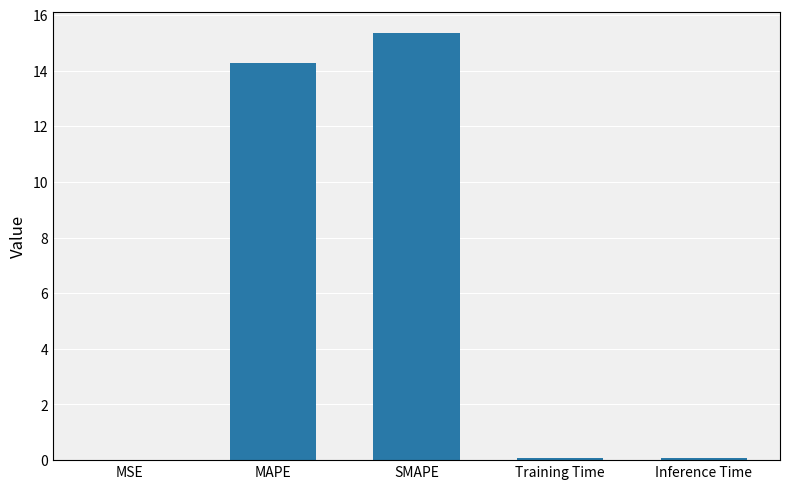

Are the bars horizontal?

No